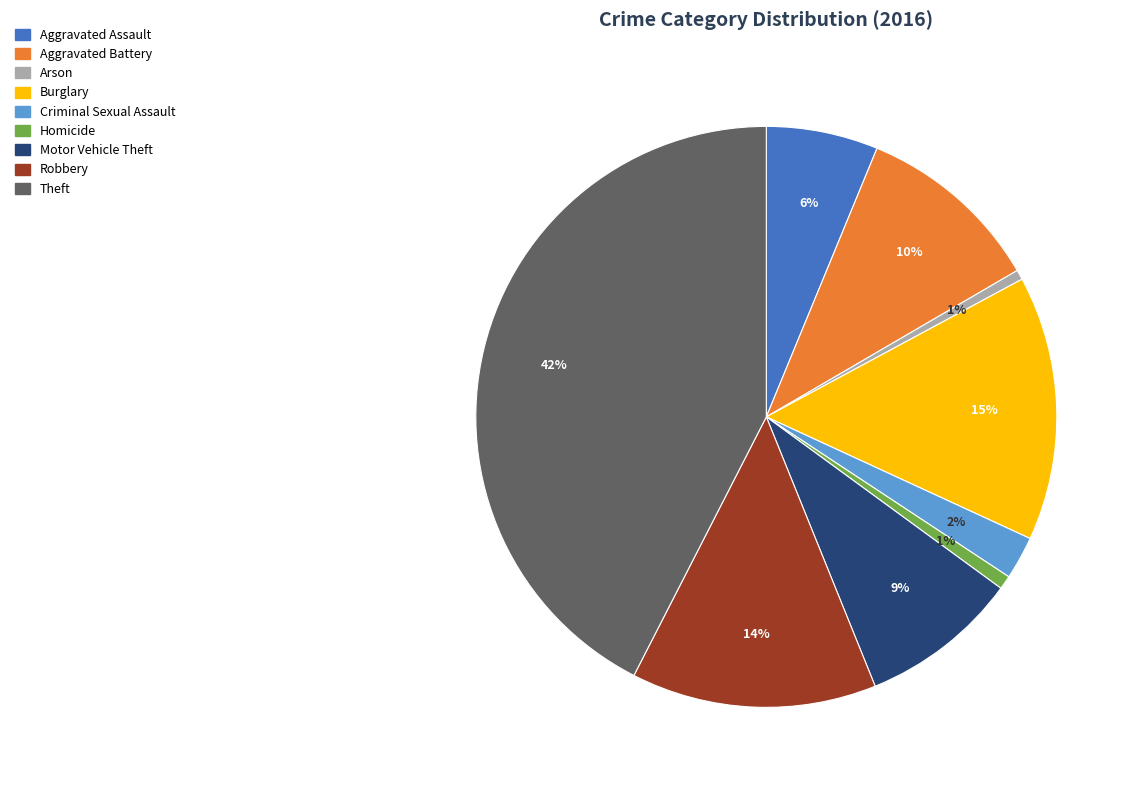

What percentage is the Burglary slice, to the nearest percent?

15%